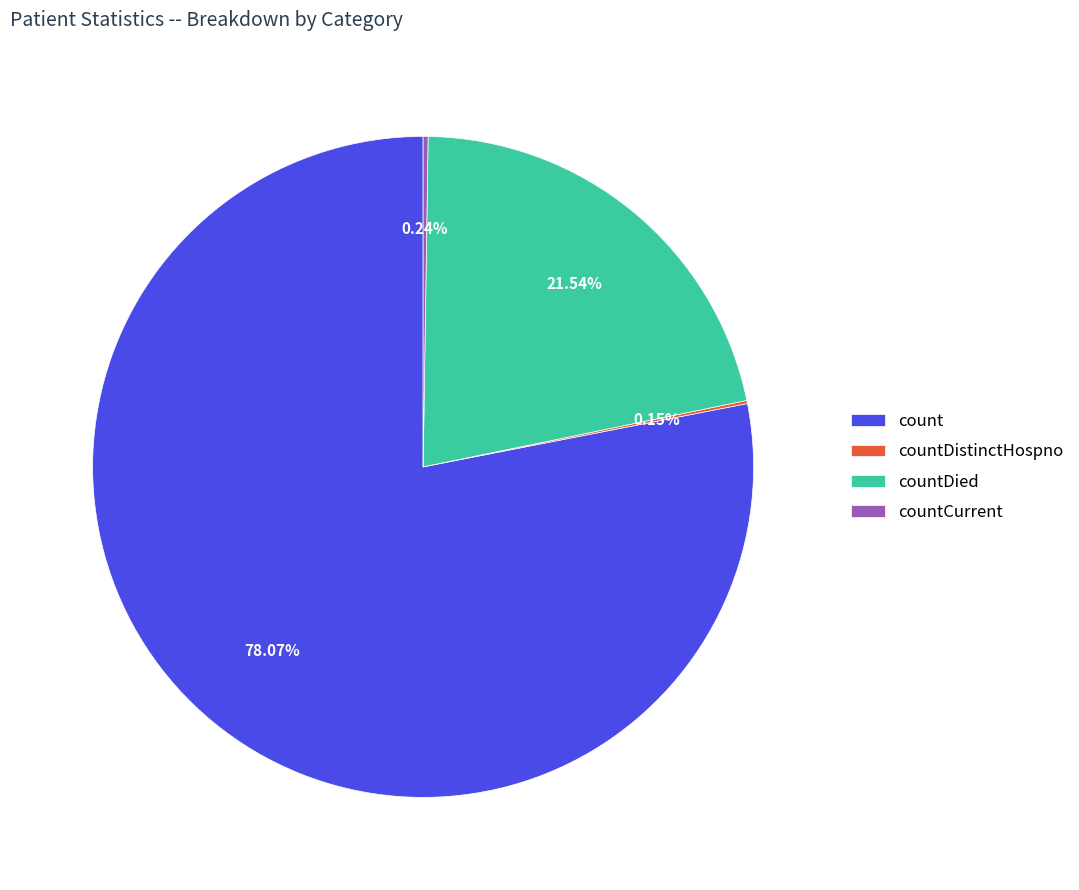

Is there any slice that represents more than half of the pie?

Yes